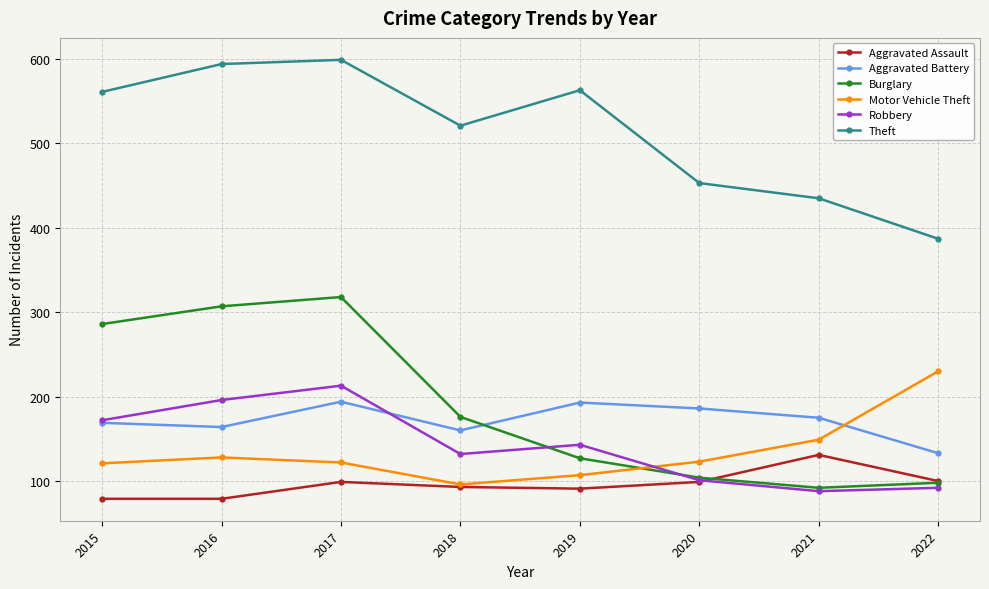

True or false: Aggravated Battery and Motor Vehicle Theft cross at least once.

True